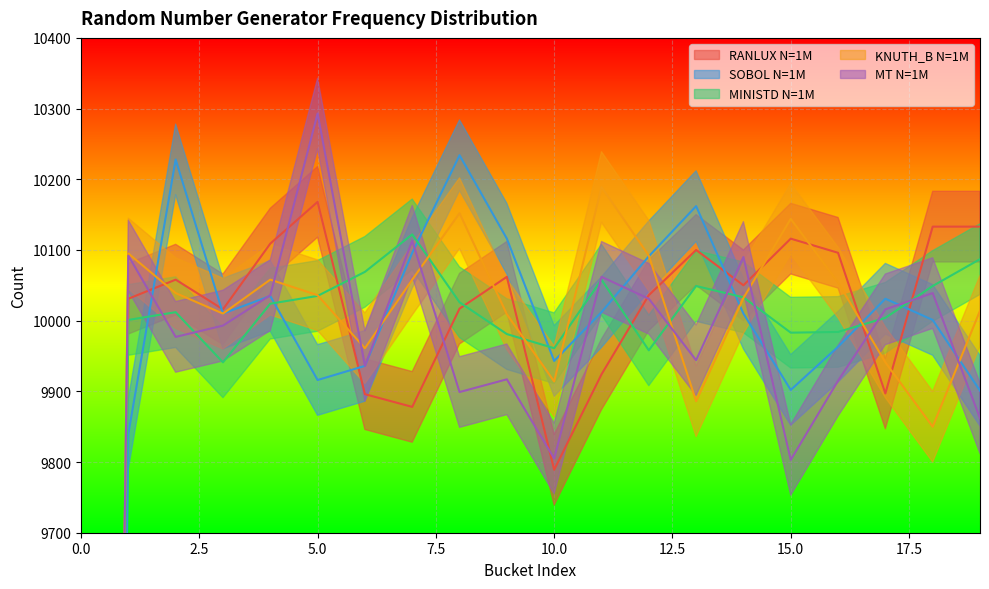

At how many categories does at least one series exceed 6220?

19